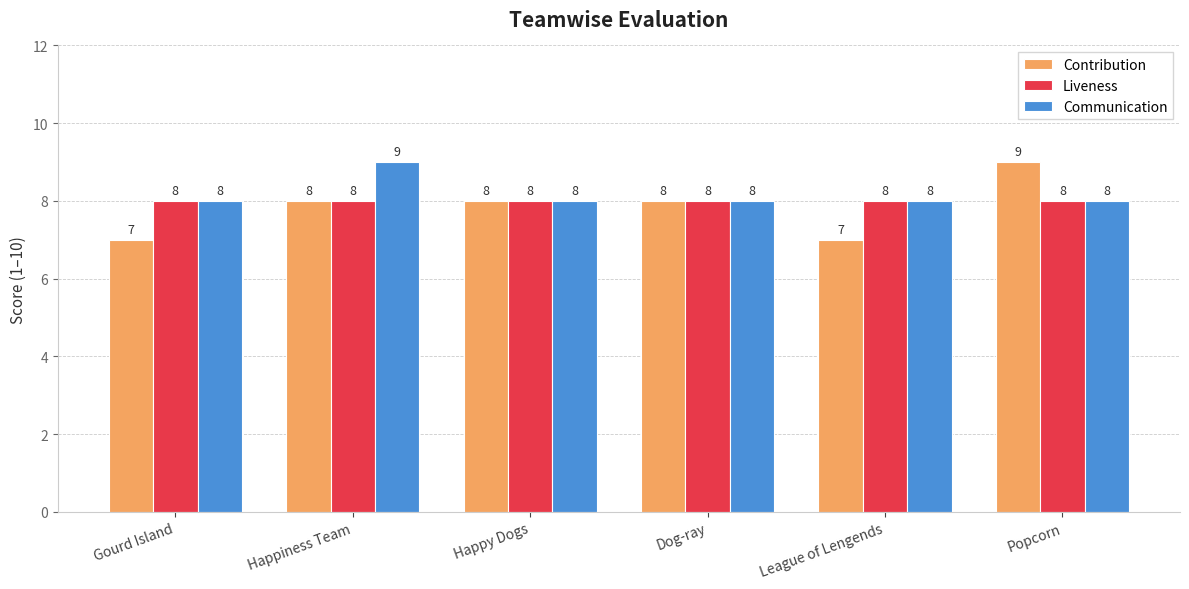

List the series in order of their overall mean, highest first.

Communication, Liveness, Contribution